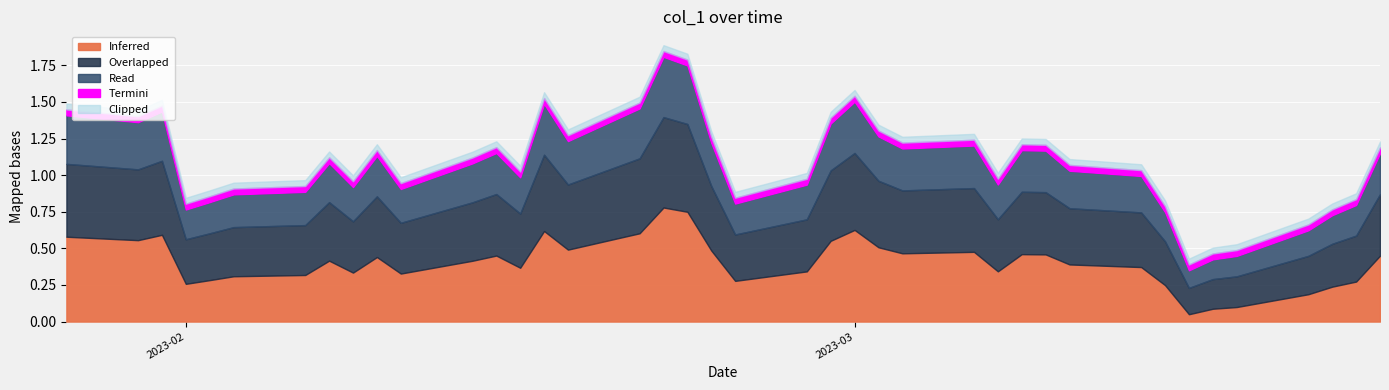

Between 2023-02-17 and 2023-03-03, which is larger?

2023-02-17